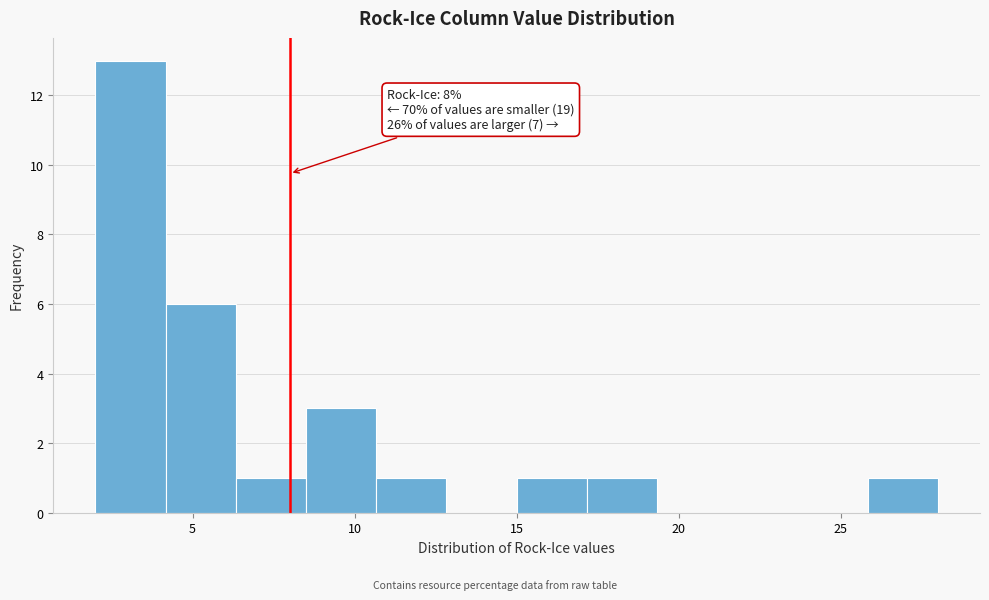

Over which range of the x-axis is the bar tallest?

2.0 to 4.0